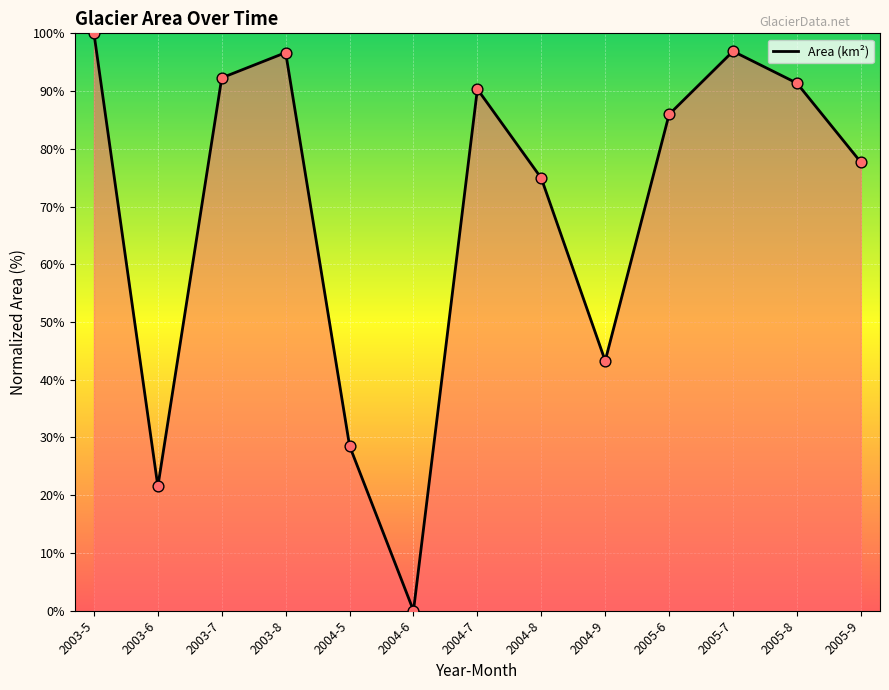

What is the change in value from 2004-7 to 2005-7?

+6.6